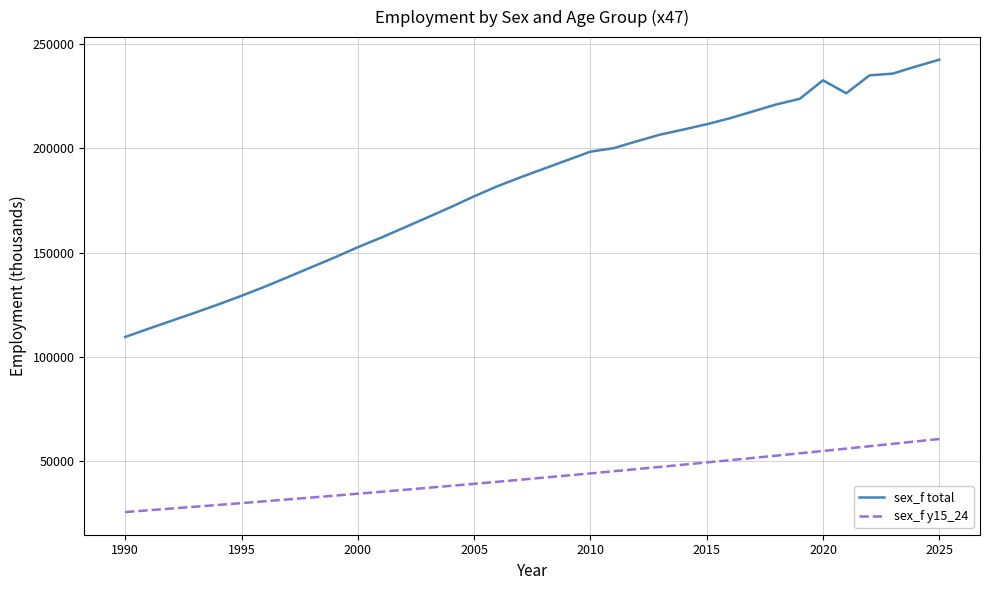

Which series has the widest spread of values?

sex_f total